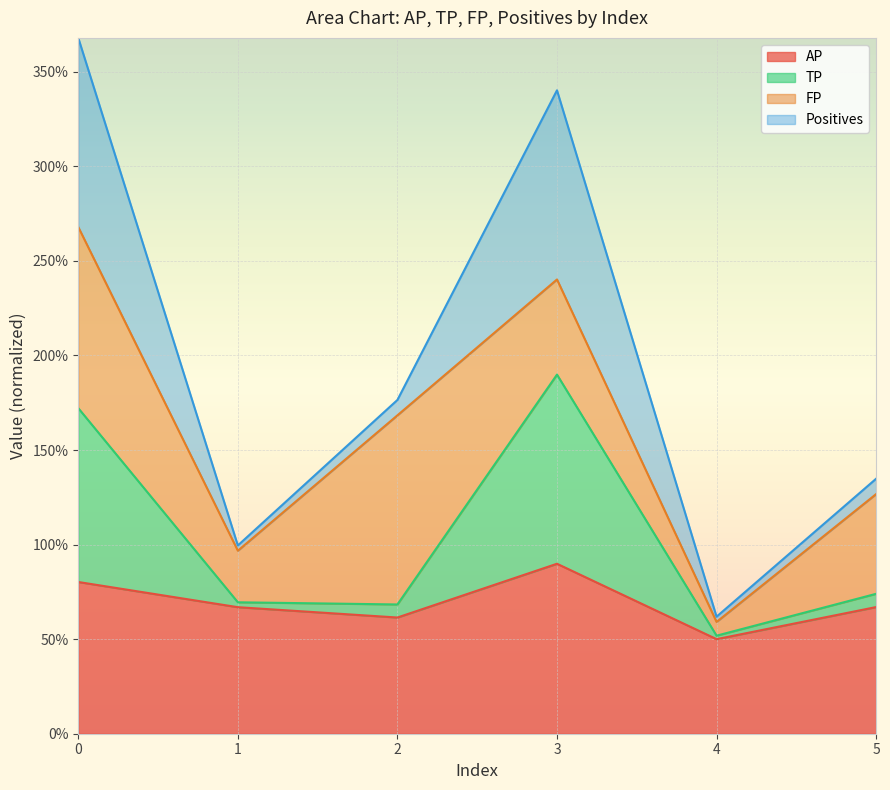

How many data points does each series have?

6